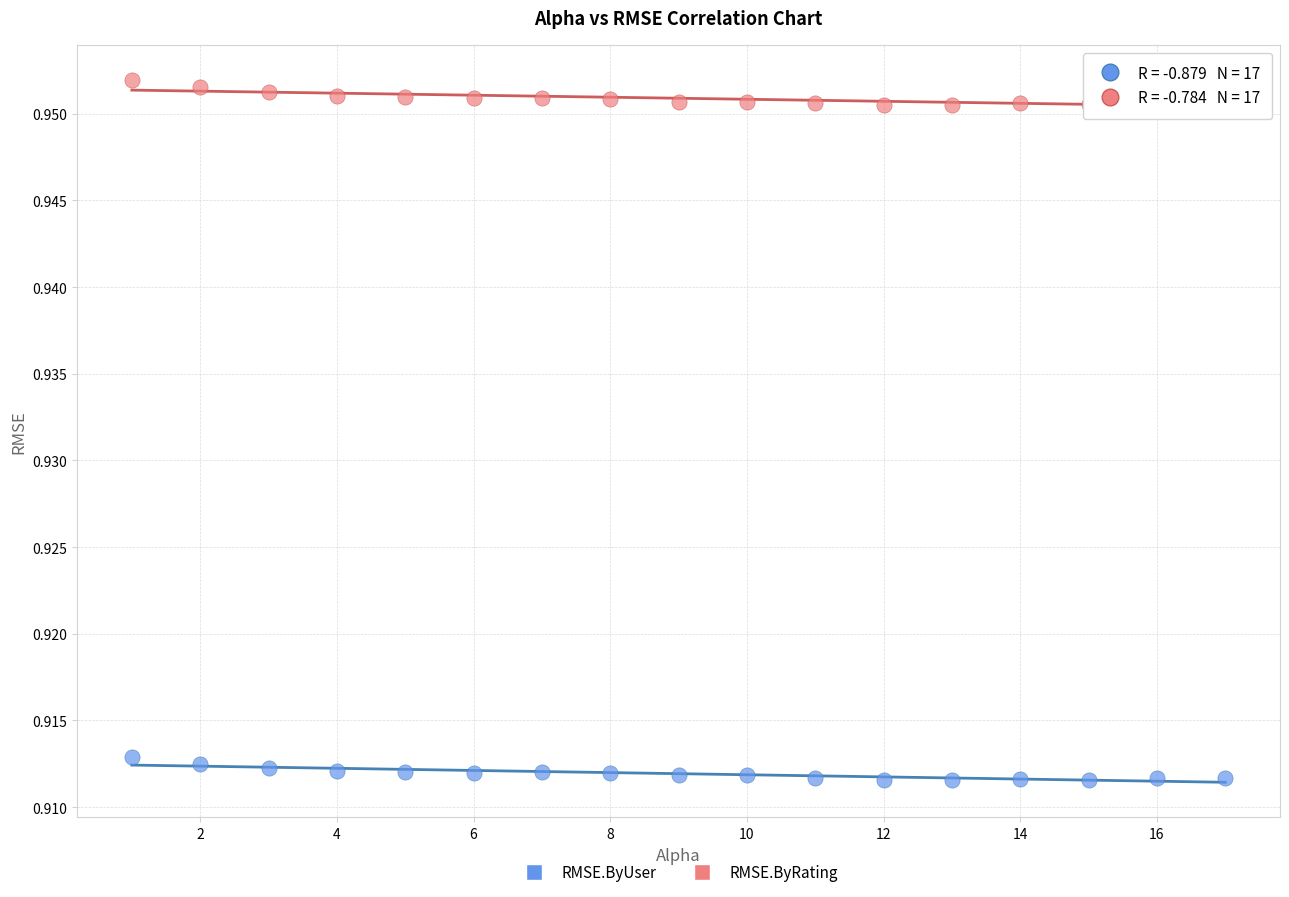

Across all data points, what is the range of X values (max minus min)?

16.0